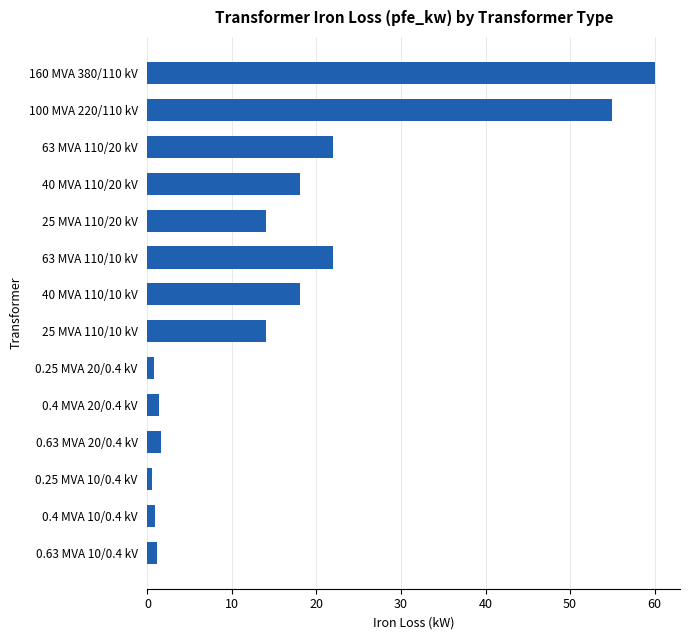

At which category does the chart reach its peak across all series?

160 MVA 380/110 kV